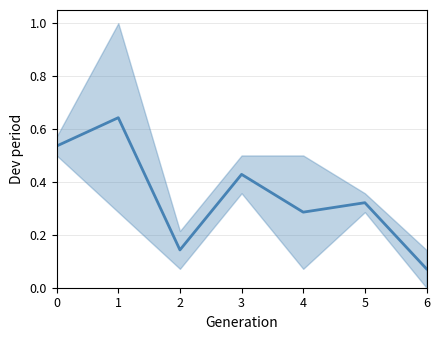

True or false: the data has more than 2 interior local peaks.

True